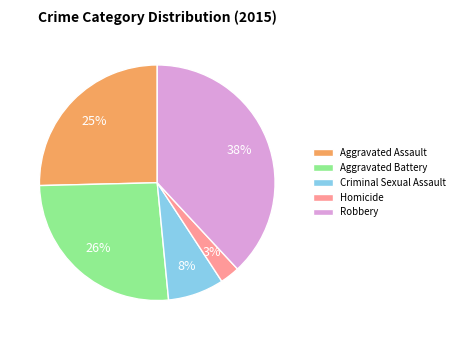

Does Homicide account for over 50% of the chart?

No